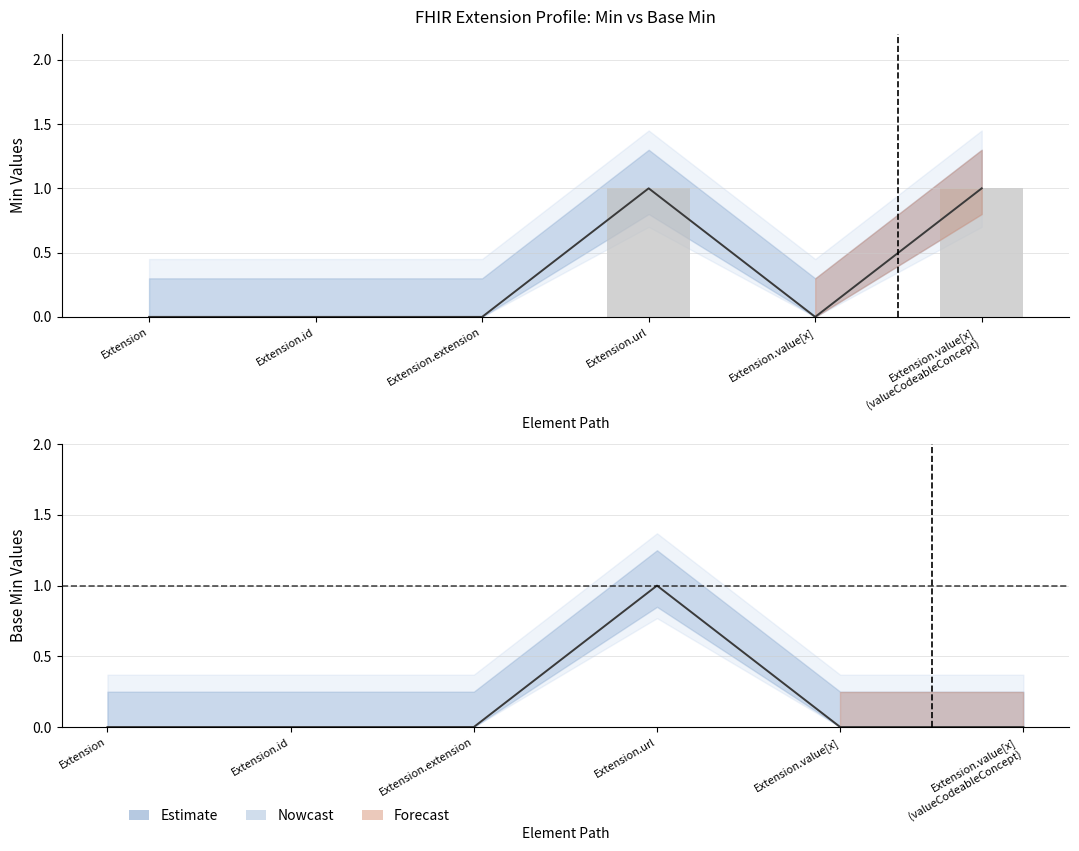

Which series changed the most between Extension.extension and Extension.value[x]
(valueCodeableConcept)?

Min (center)